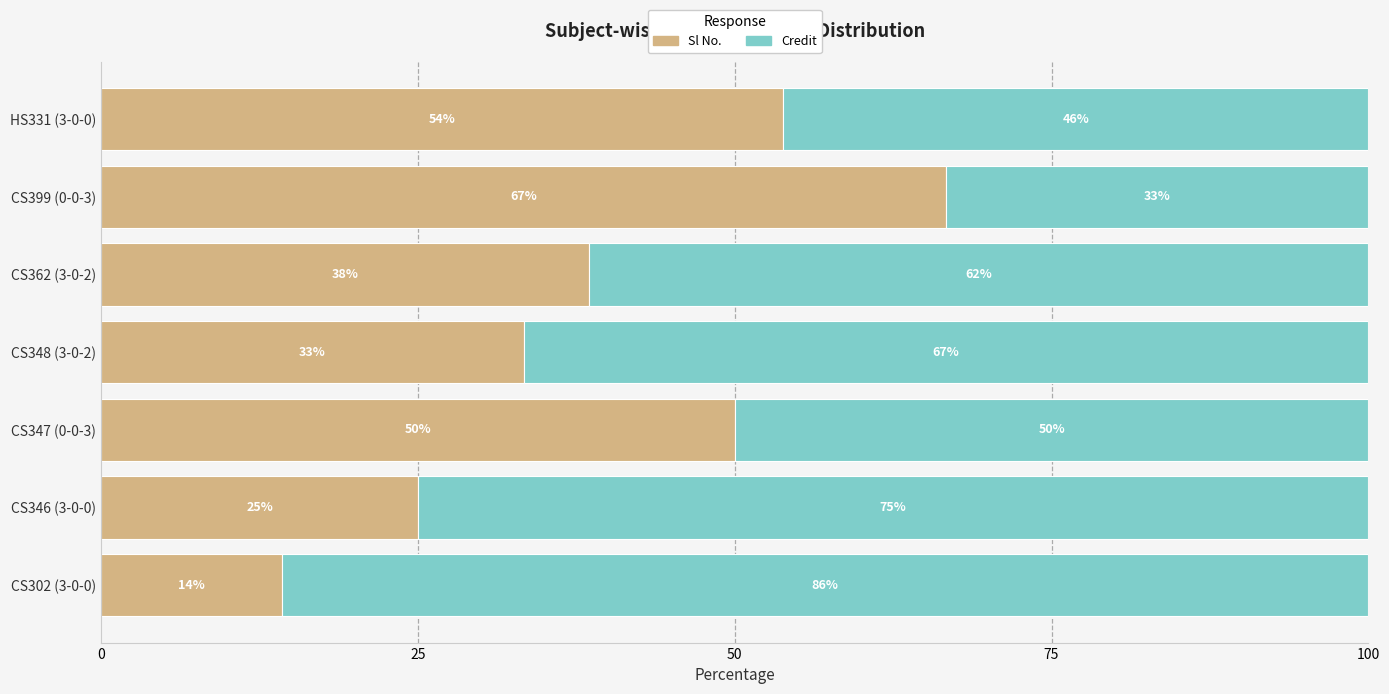

What is the lowest value of the Sl No. series?

14.3